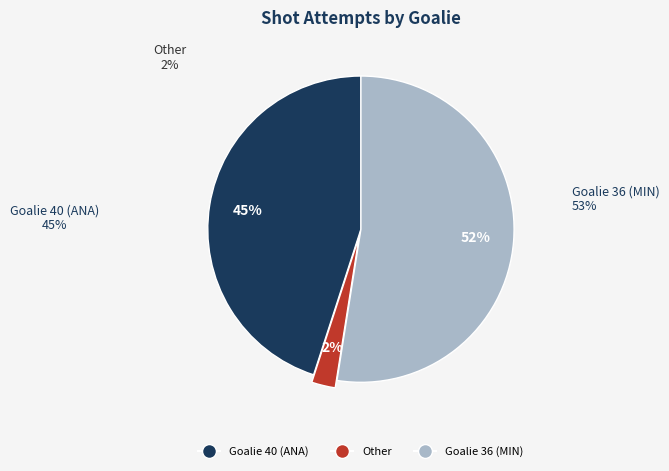

How many segments does this pie chart have?

3